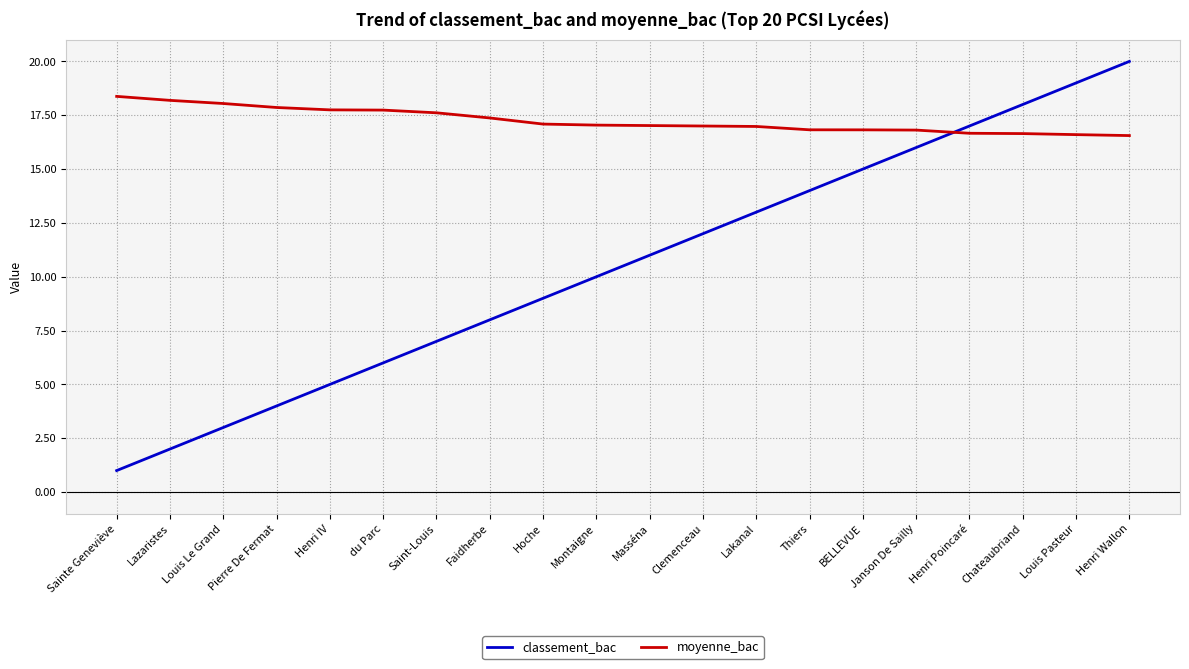

How many distinct data groups are displayed?

2